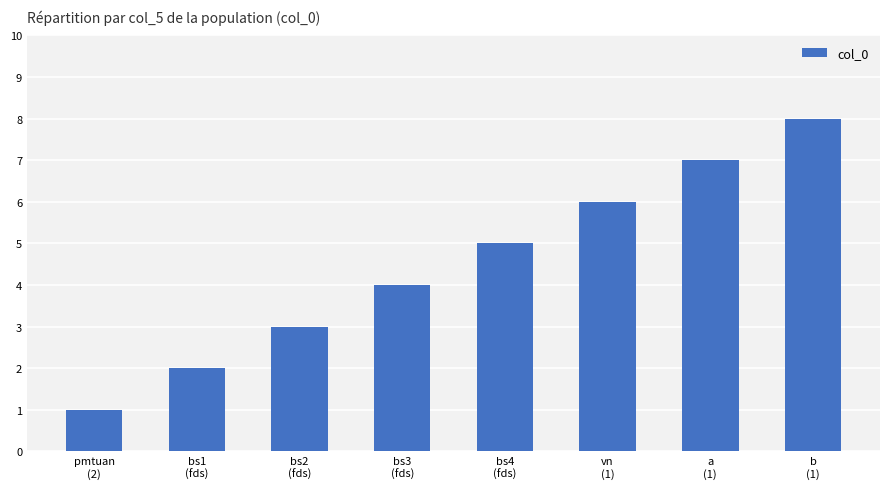

The chart shows a value of 5 at bs2
(fds). True or false?

False